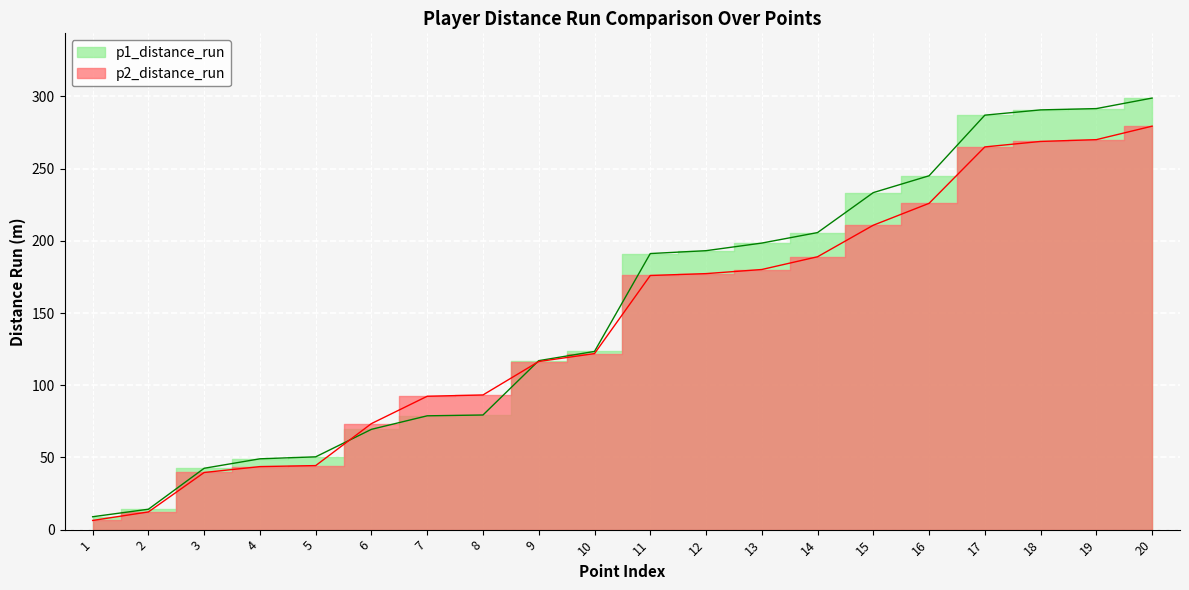

List the labels in order of p2_distance_run value, smallest first.

1, 2, 3, 4, 5, 6, 7, 8, 9, 10, 11, 12, 13, 14, 15, 16, 17, 18, 19, 20